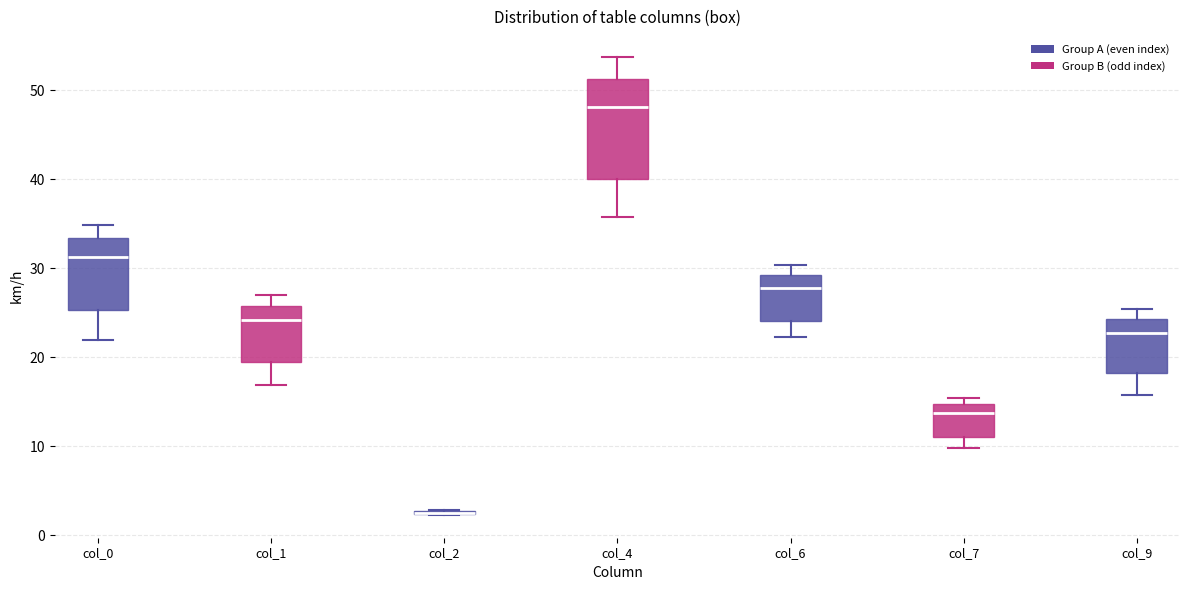

Which box is the tallest, from its lower edge to its upper edge?

col_4